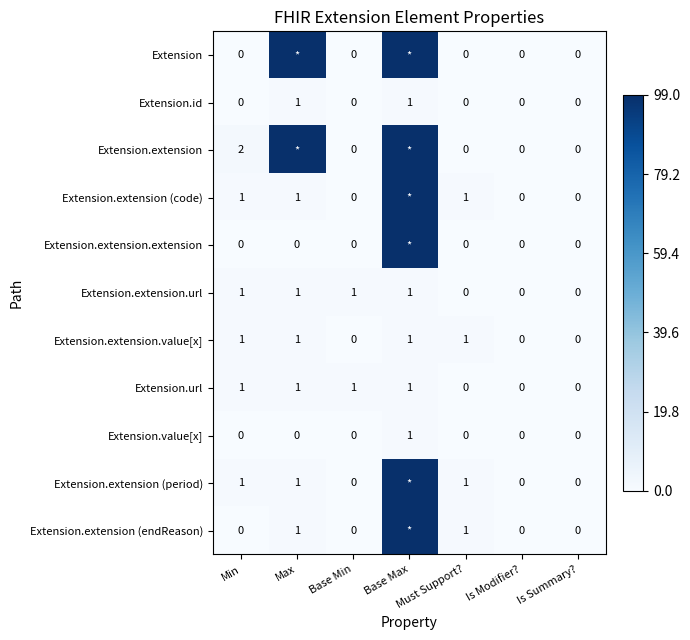

True or false: Extension.extension.value[x] has a value of 1 at Min.

True